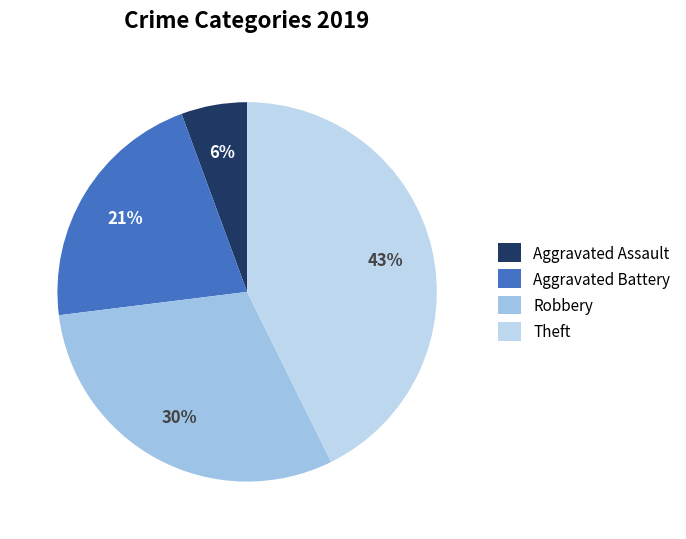

Count the number of slices in the pie.

4